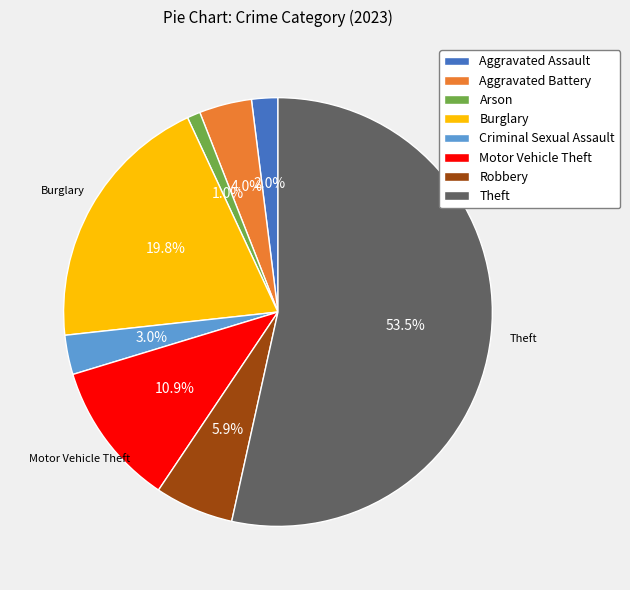

Which category accounts for the majority?

Theft